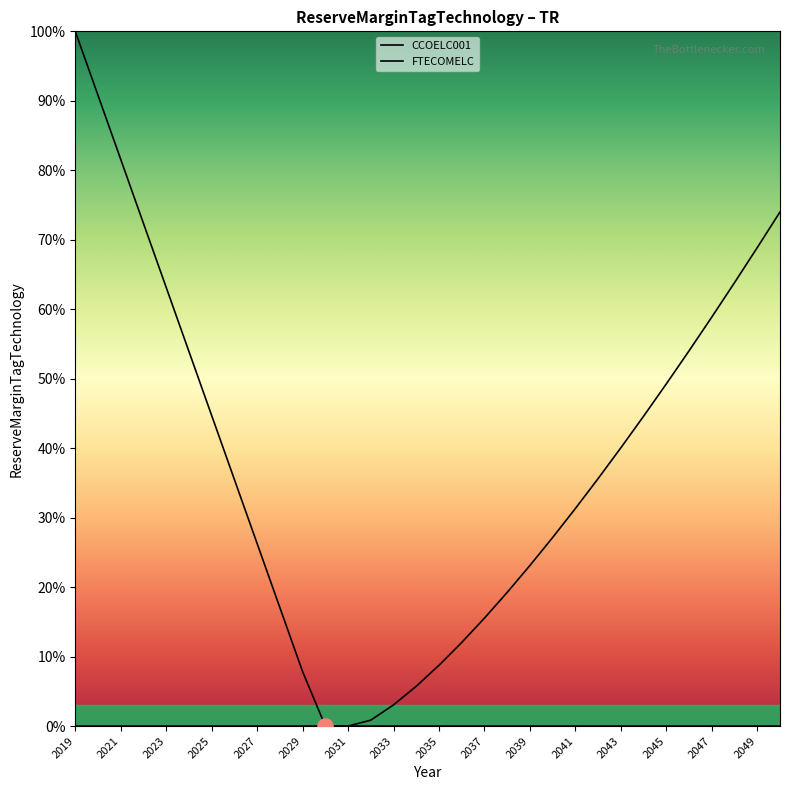

At how many categories does at least one series exceed 0?

30